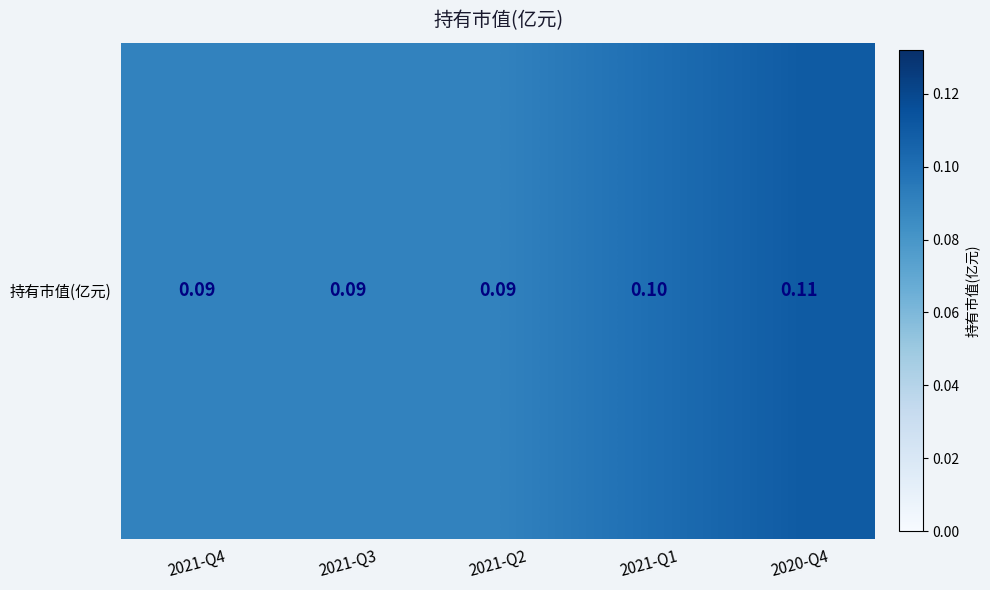

List the labels in order of value, largest first.

2020-Q4, 2021-Q1, 2021-Q4, 2021-Q3, 2021-Q2